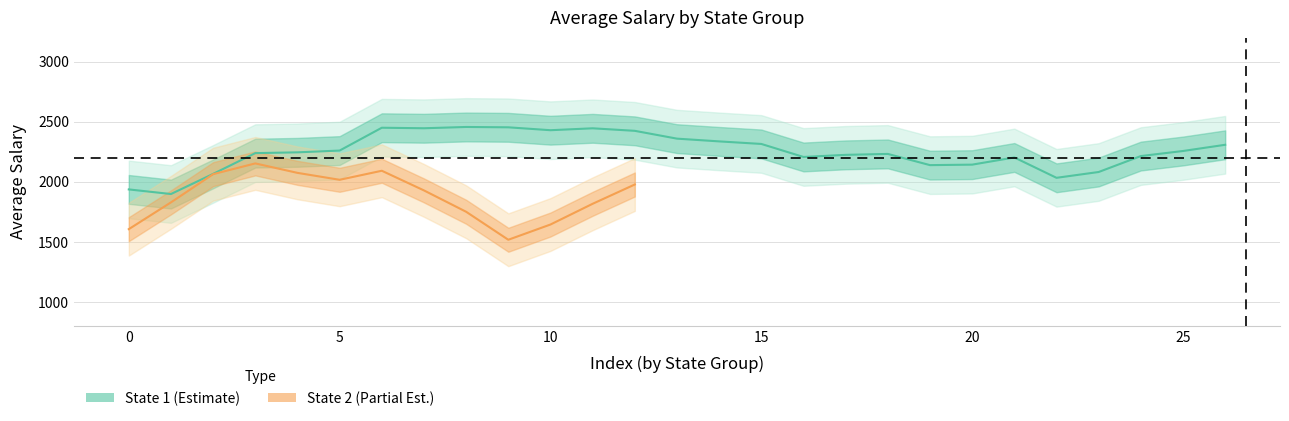

The l_l_n series shows 21.6 at 20. True or false?

False